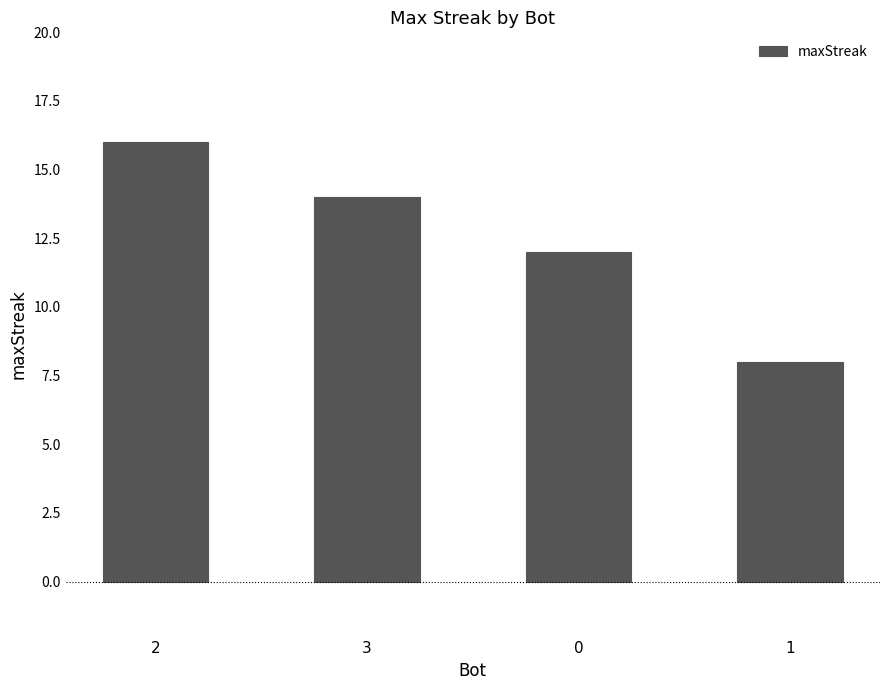

What is the label of the 4th bar from the right?

2